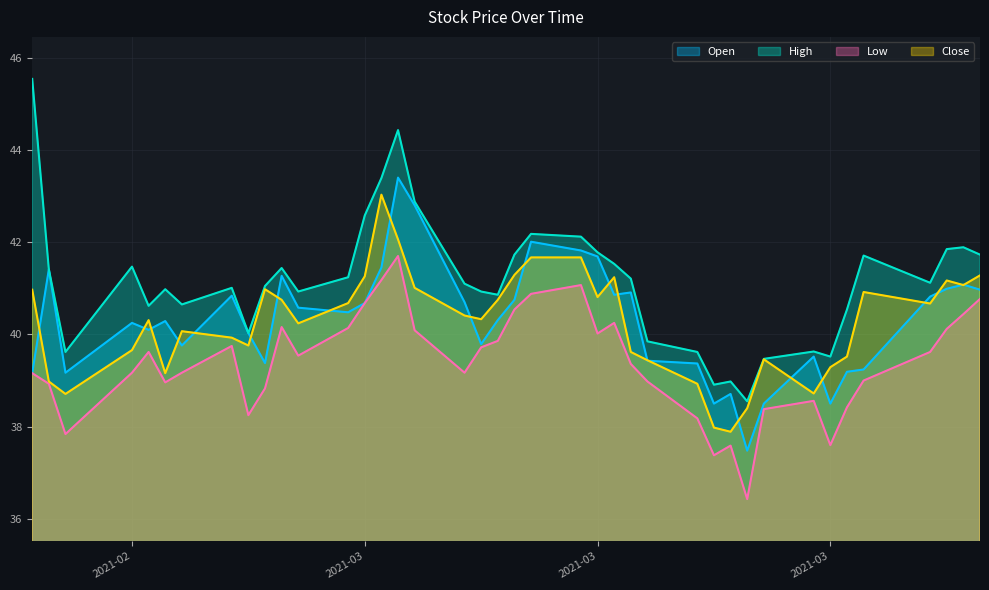

Does the chart have visible grid lines?

Yes